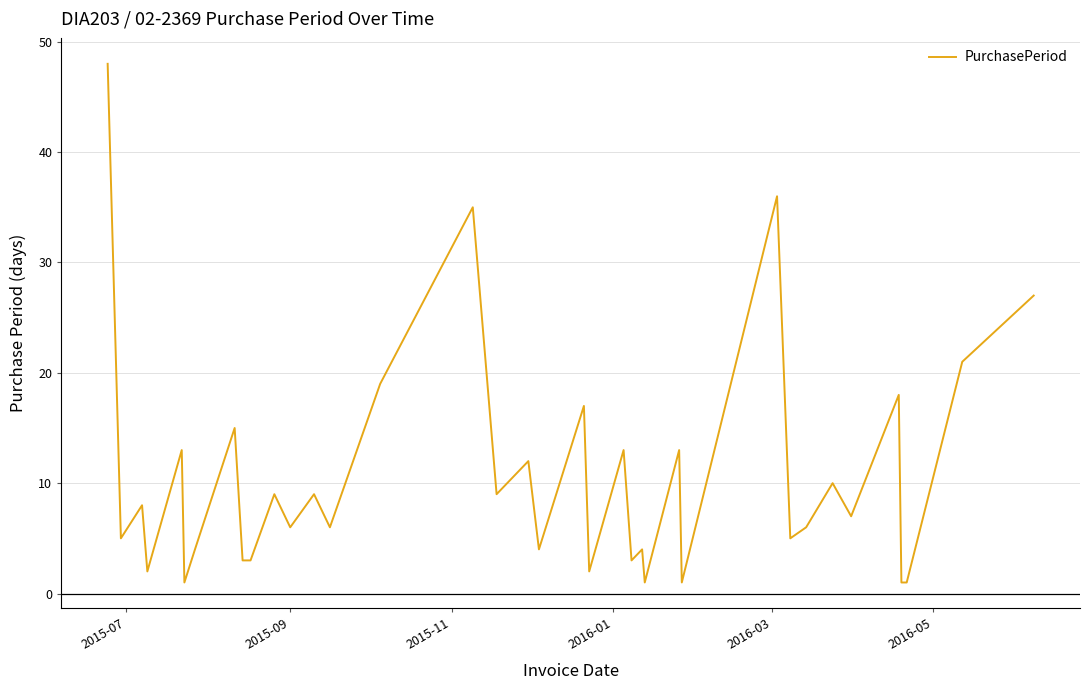

What is the difference between the maximum and minimum values?

47